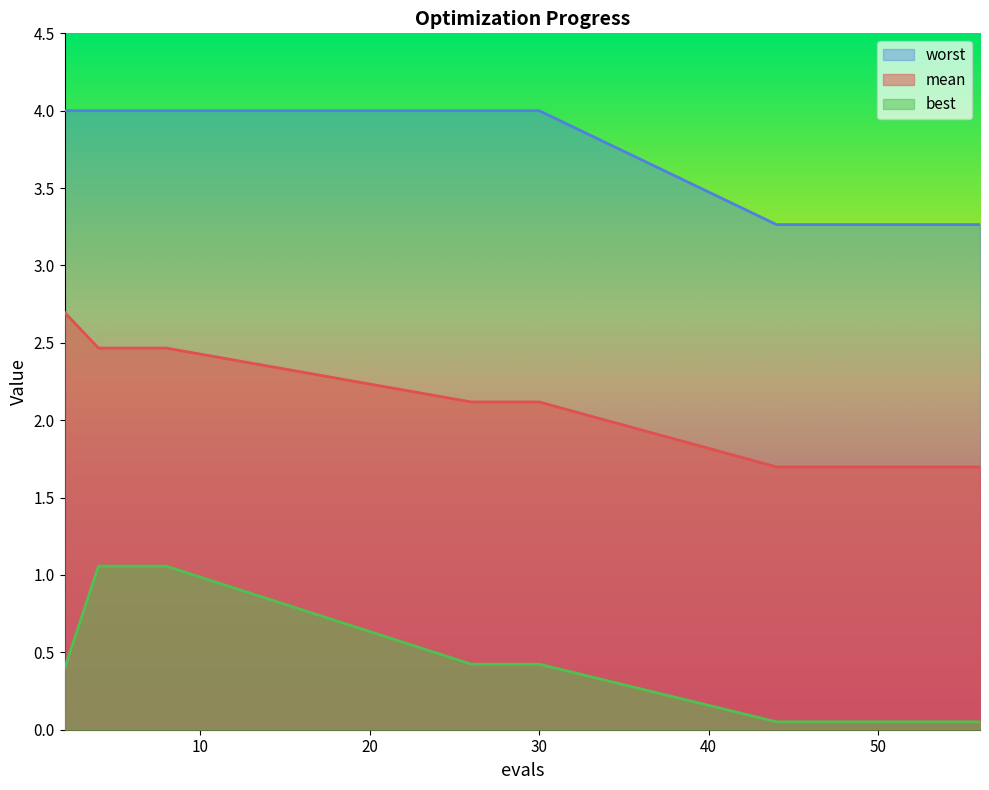

Which series has the widest spread of values?

best